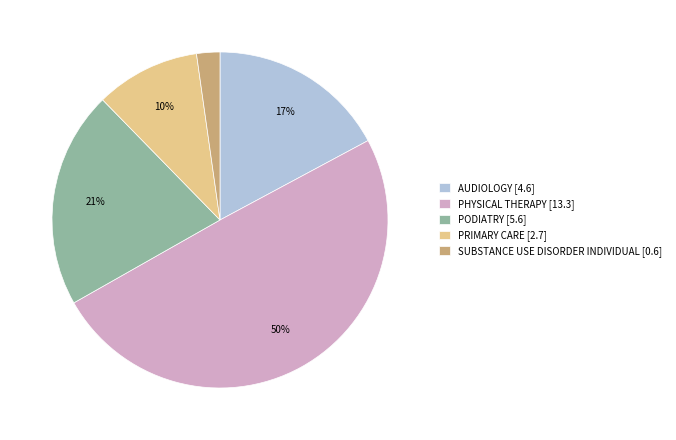

Approximately how many times larger is the value at PODIATRY [5.6] compared to AUDIOLOGY [4.6]?

1.2